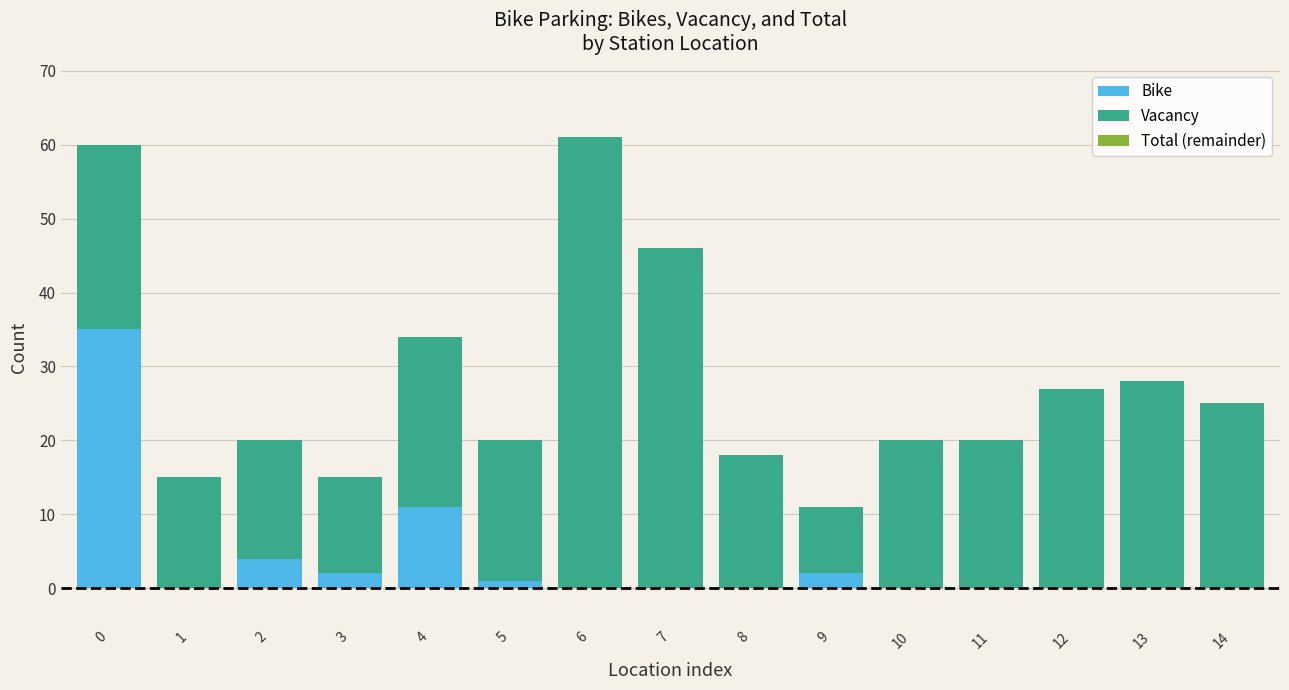

What is the sum of all Bike values?

55